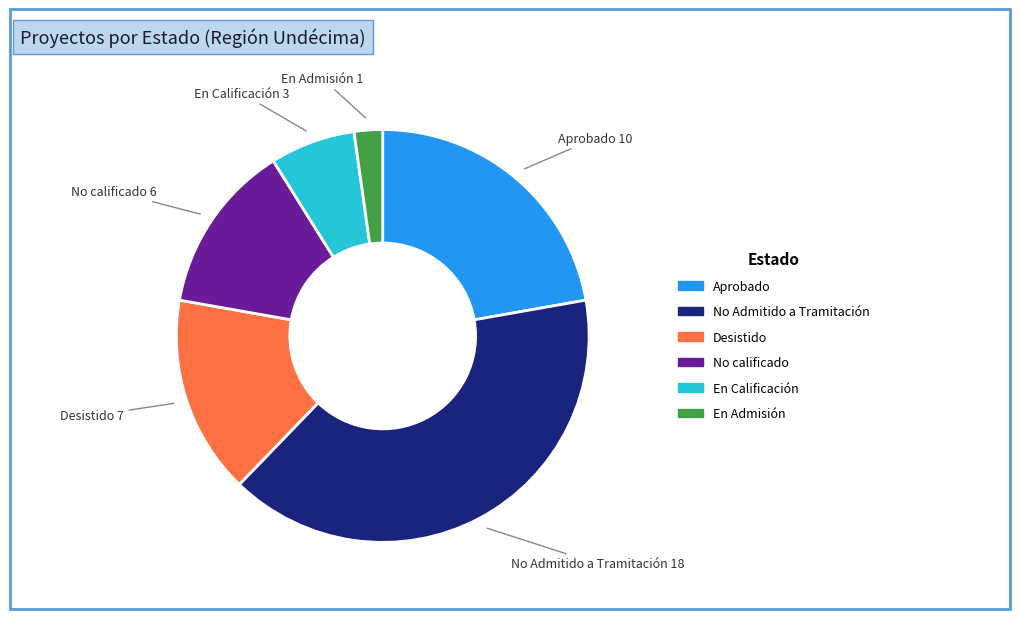

Which has a higher value, Aprobado or En Admisión?

Aprobado